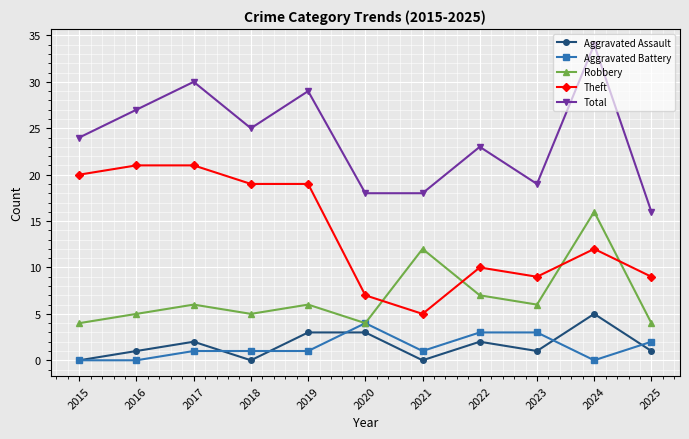

What is the difference between the second highest and second lowest values in the Robbery series?

8